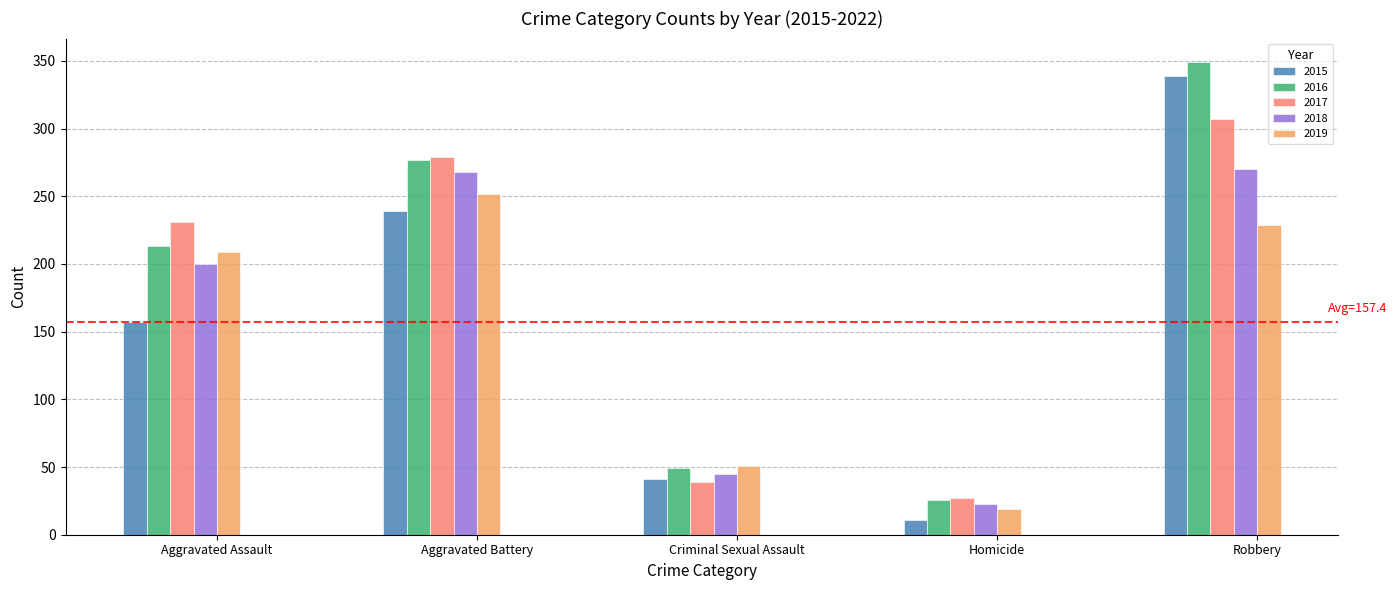

Are the bars horizontal?

No